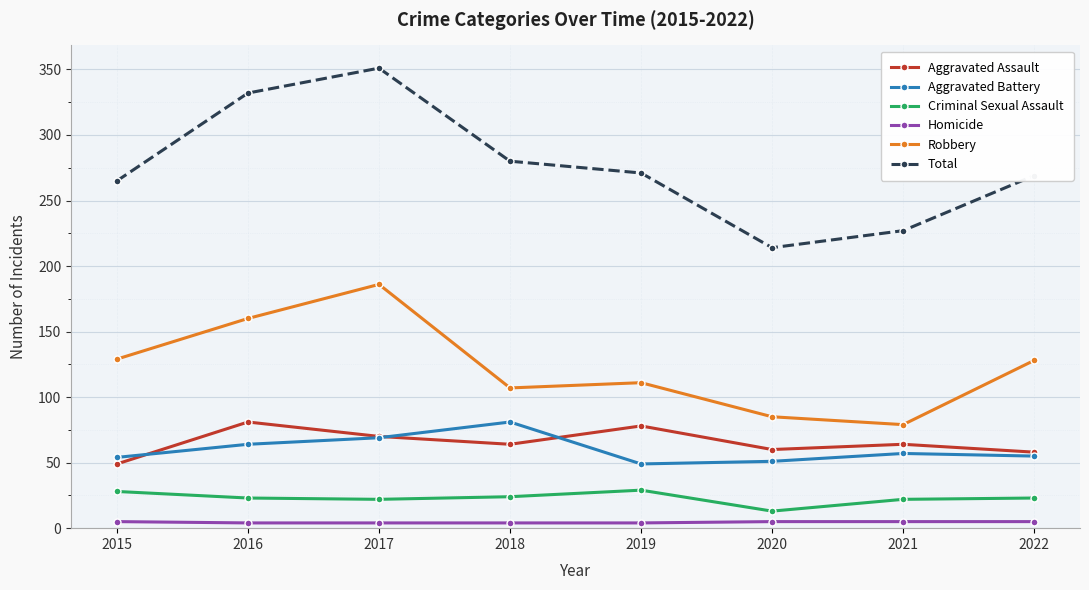

True or false: Homicide and Aggravated Assault intersect in this chart.

False